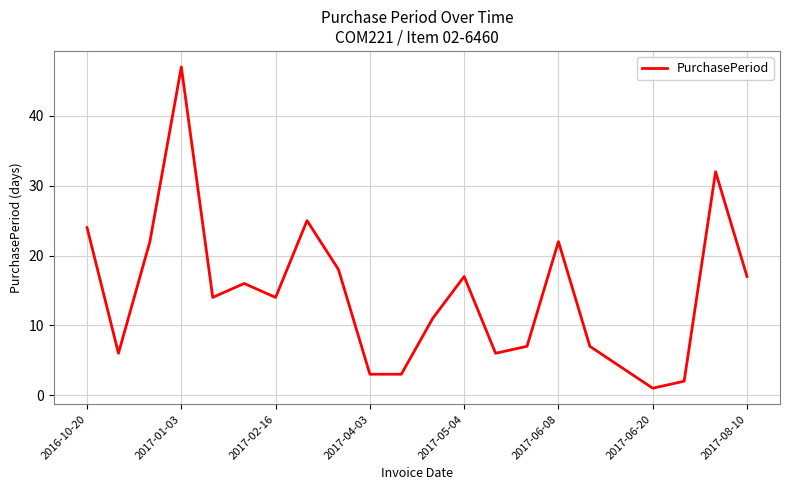

What is the maximum value shown in the chart?

47